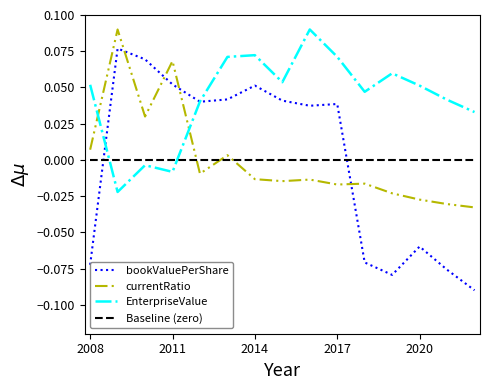

How many values in bookValuePerShare are below zero?

6